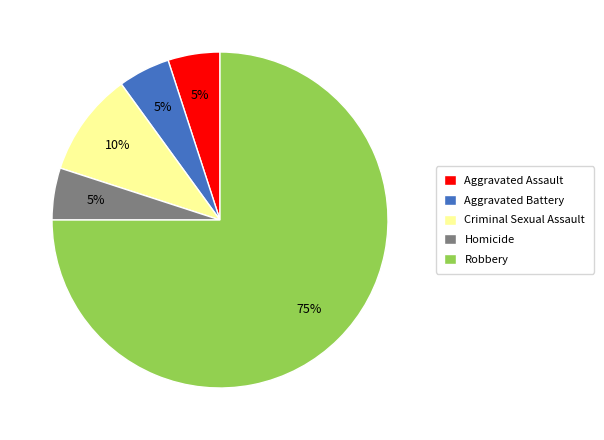

To the nearest percent, what percentage of the pie is Criminal Sexual Assault?

10%